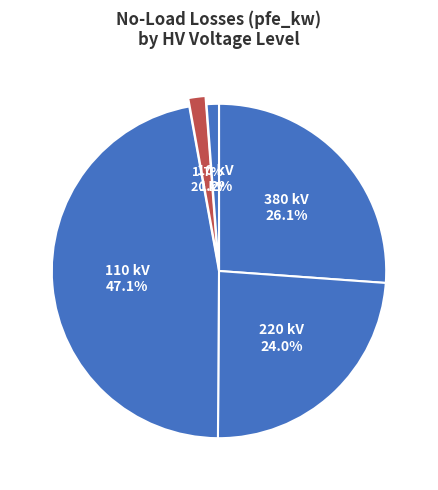

How many slices are in this pie chart?

5